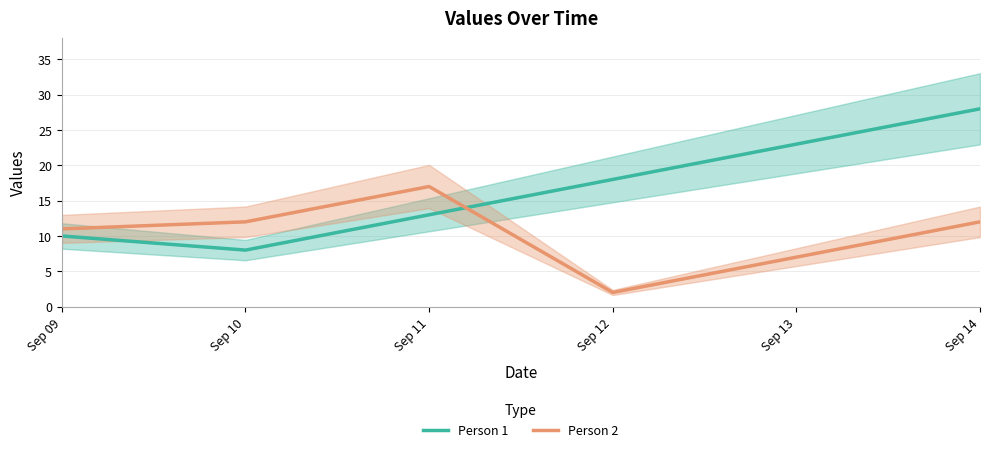

Is it true that Person 2 equals 2 at Sep 13?

False